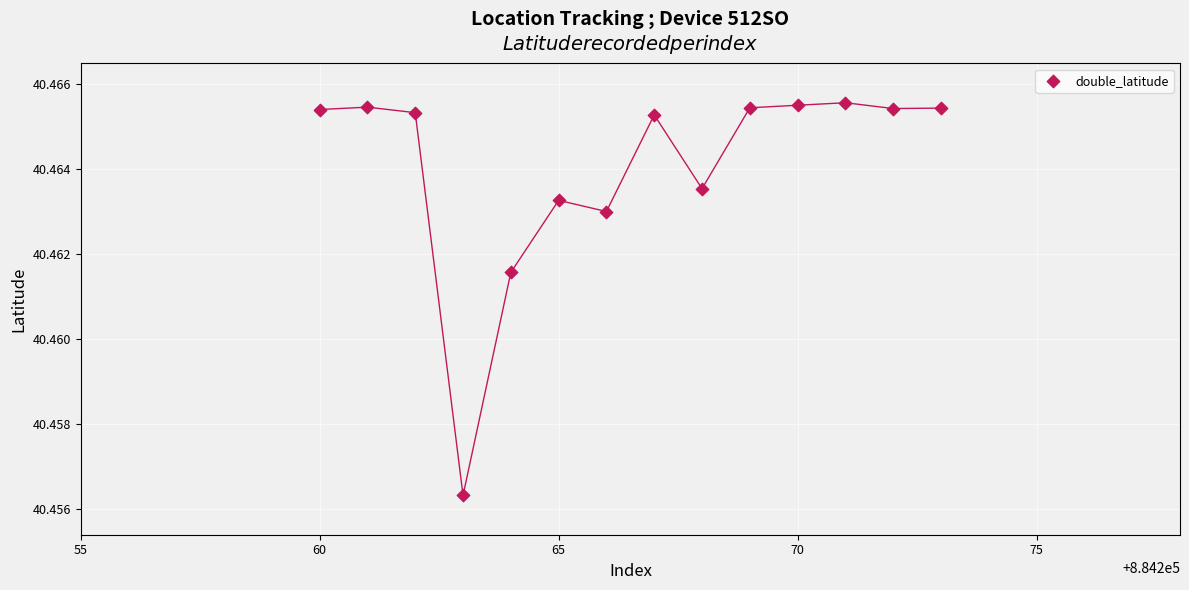

What is the range of X values (max minus min)?

13.0